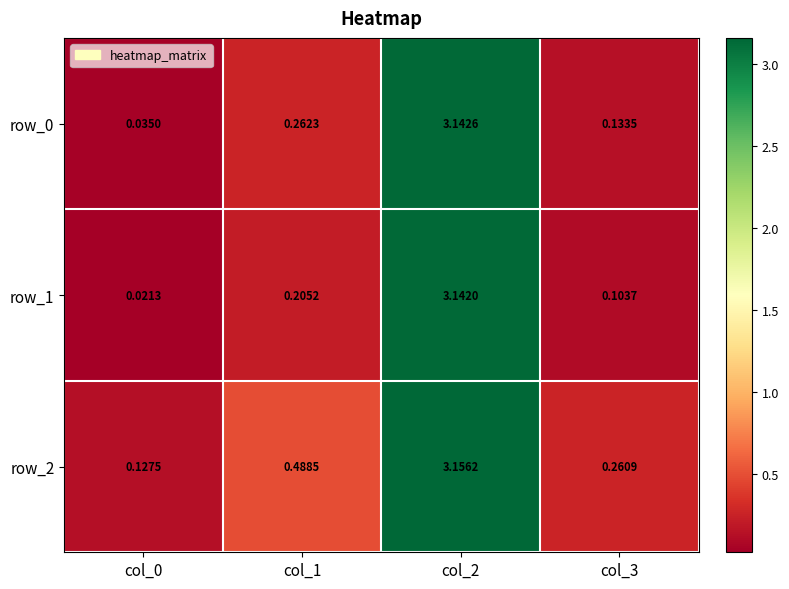

Which series has the largest total across all categories?

row_2